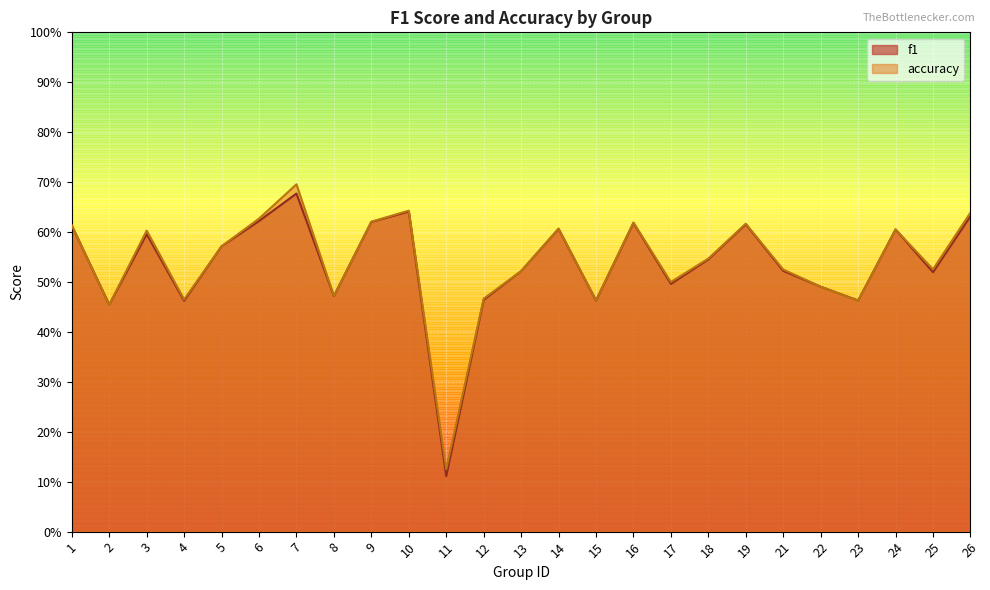

The value of f1 at 16 is 0.6. True or false?

True